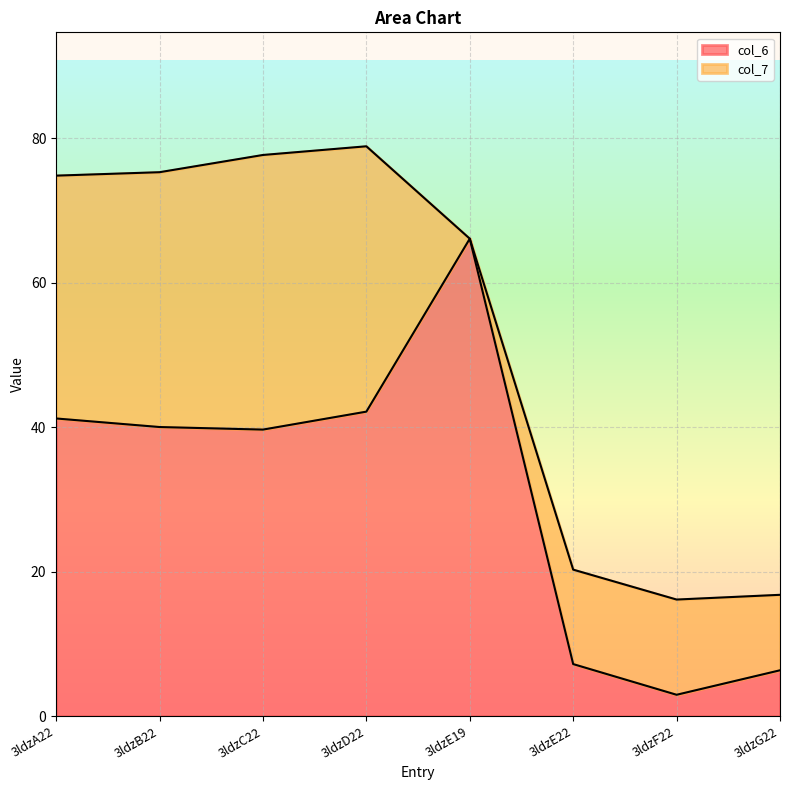

The chart shows a value of 39.7 at 3ldzC22. True or false?

True